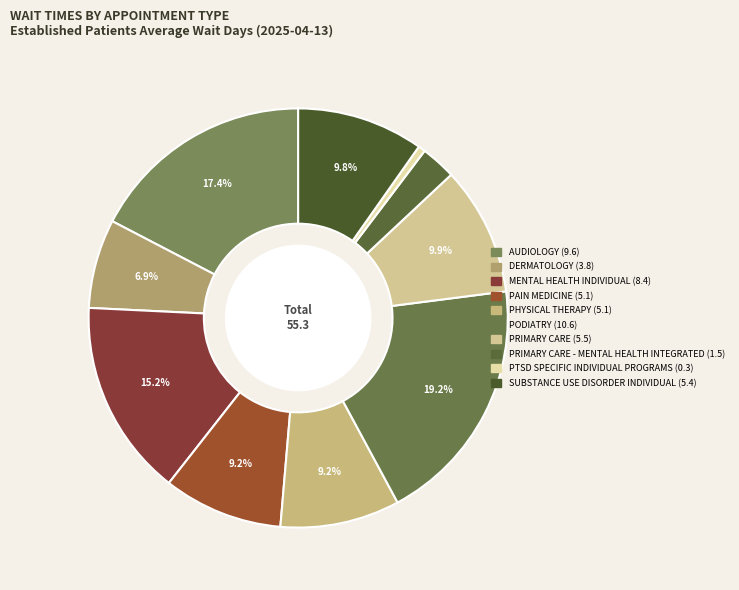

Rank the categories by value from highest to lowest.

PODIATRY, AUDIOLOGY, MENTAL HEALTH INDIVIDUAL, PRIMARY CARE, SUBSTANCE USE DISORDER INDIVIDUAL, PAIN MEDICINE, PHYSICAL THERAPY, DERMATOLOGY, PRIMARY CARE - MENTAL HEALTH INTEGRATED, PTSD SPECIFIC INDIVIDUAL PROGRAMS